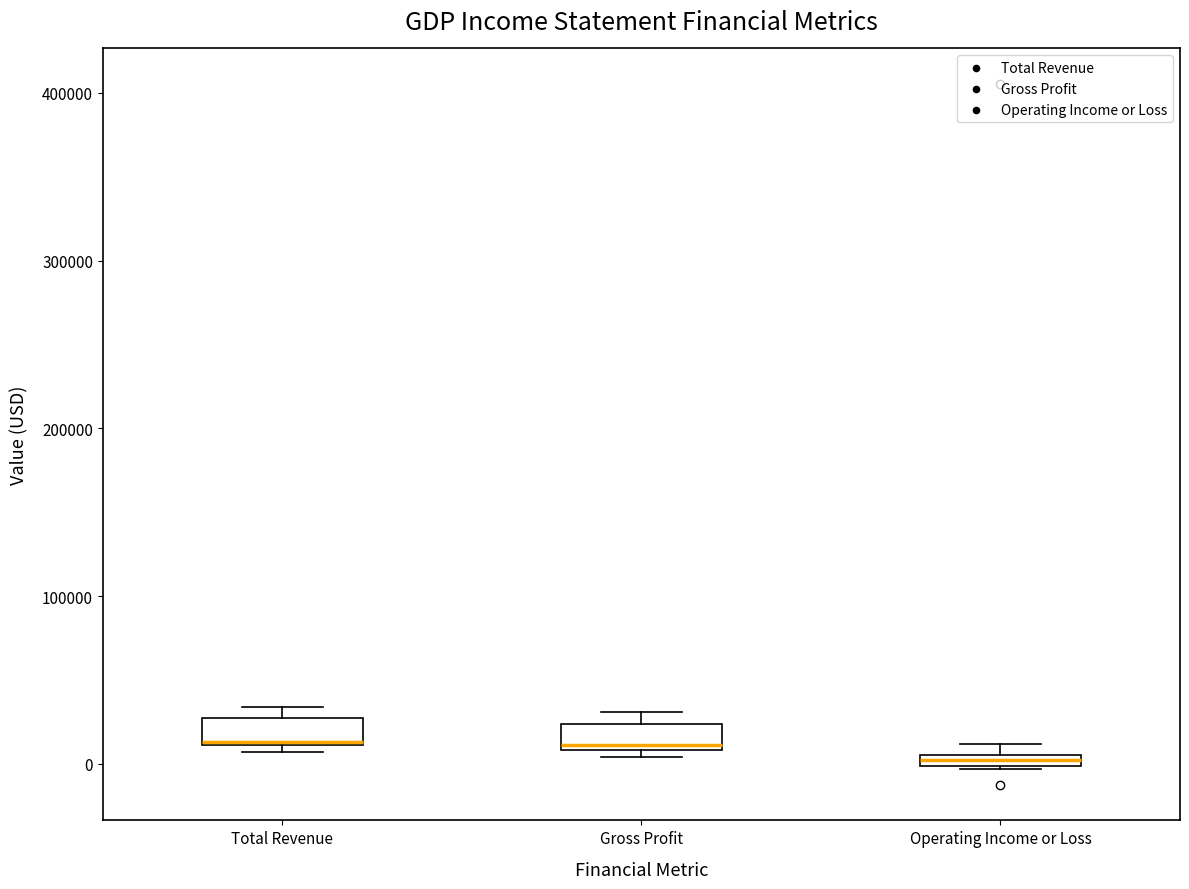

Where is the upper edge of the box for Operating Income or Loss on the y-axis? The values are not printed on the chart, so give them approximately, as read against the axis.

10000